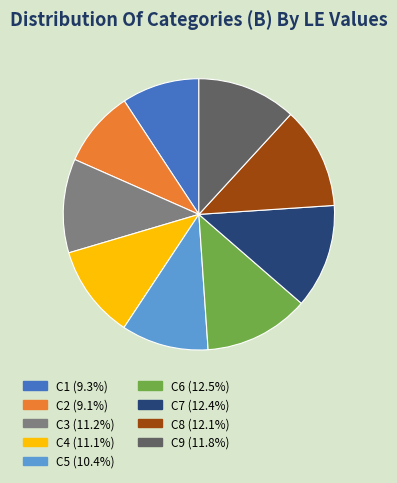

Is the sum of C3 and C9 greater than half?

No